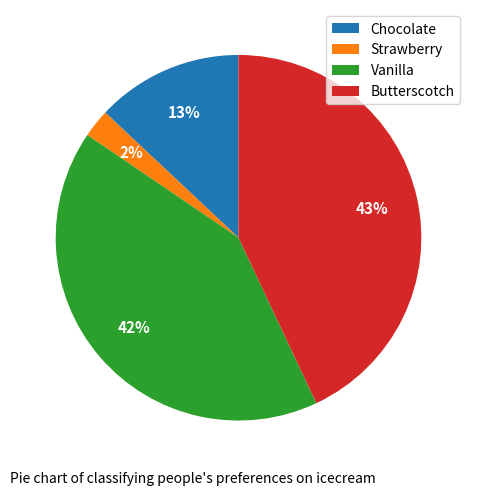

True or false: Butterscotch accounts for 43% of the total.

True